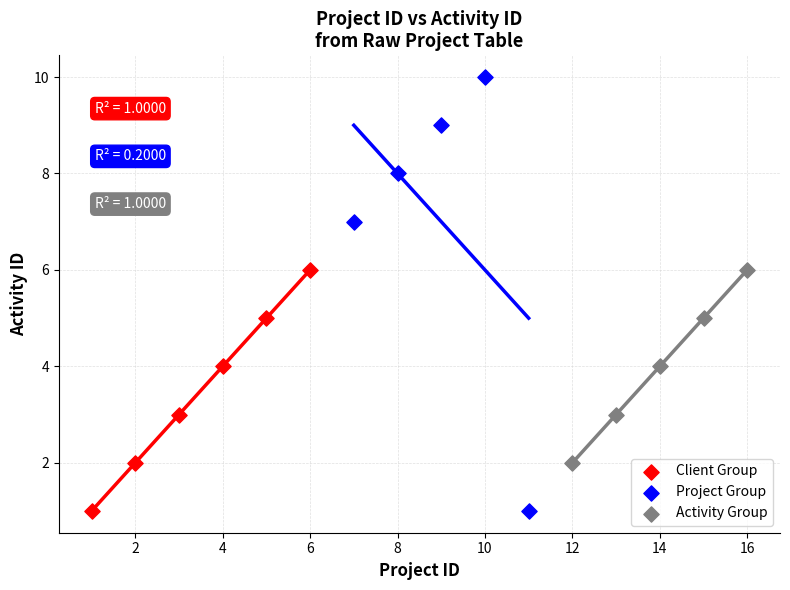

Which series has the largest Y range (max minus min)?

Project Group